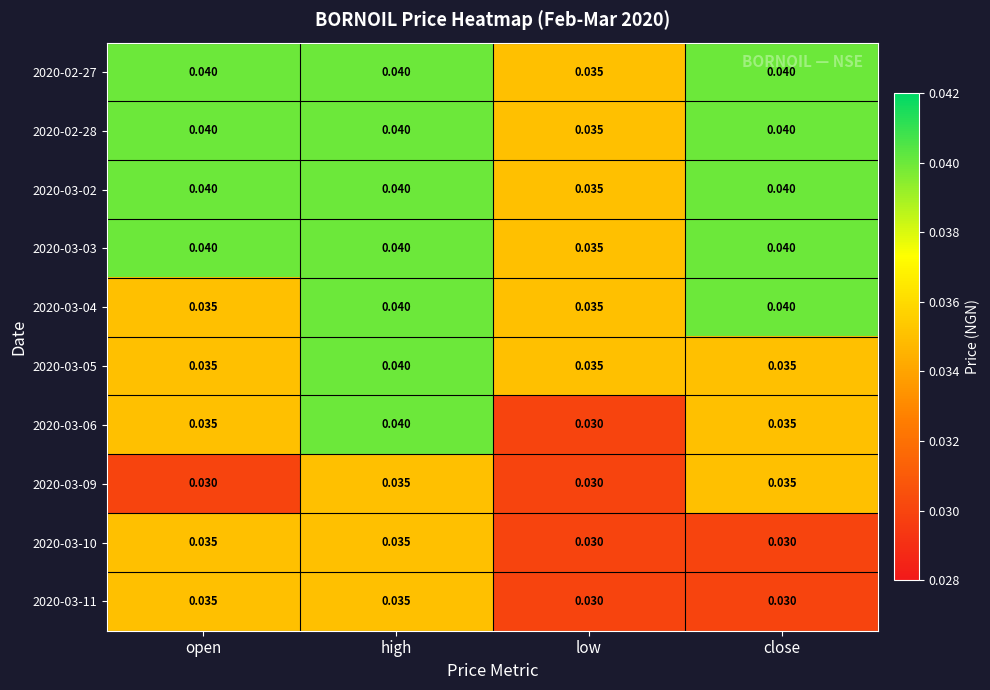

At how many categories does at least one series exceed 0?

4